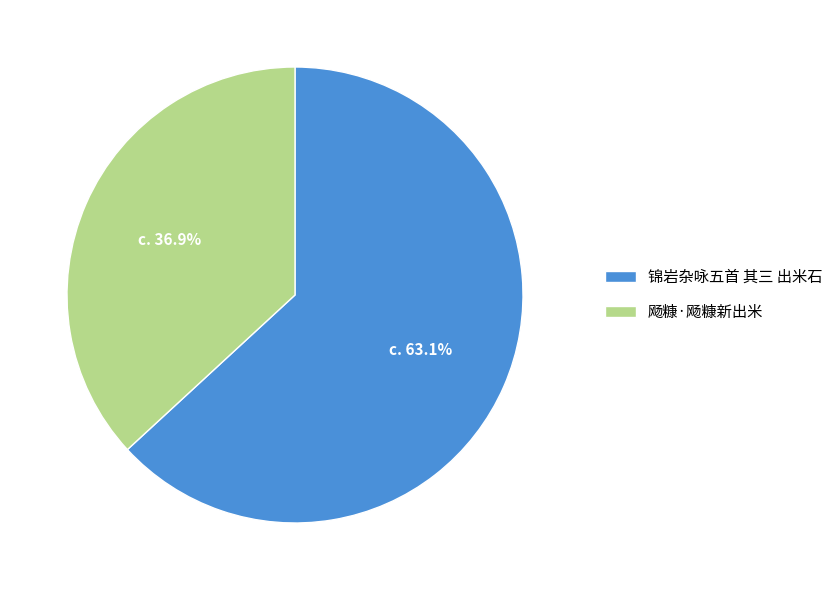

Which category has the smallest portion of the pie?

飏糠·飏糠新出米